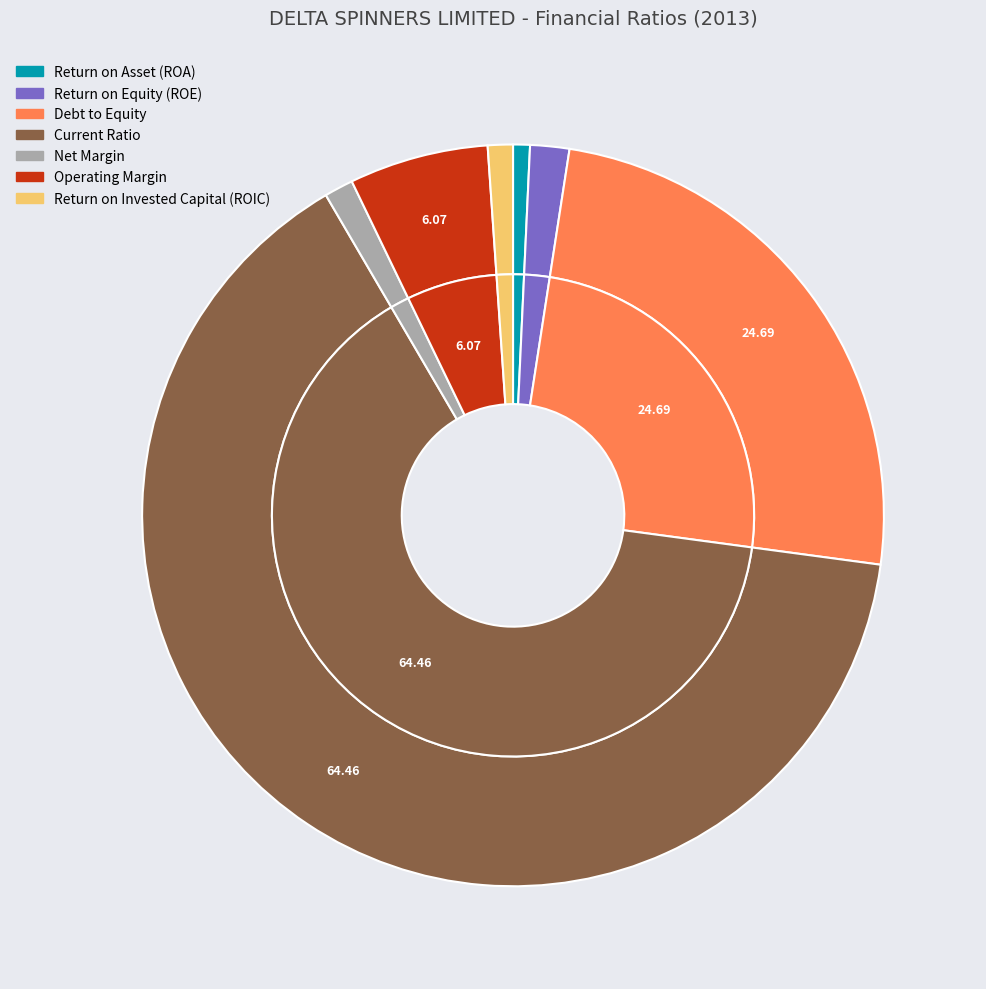

Do Return on Equity (ROE) and Current Ratio together represent more than half of the pie?

Yes